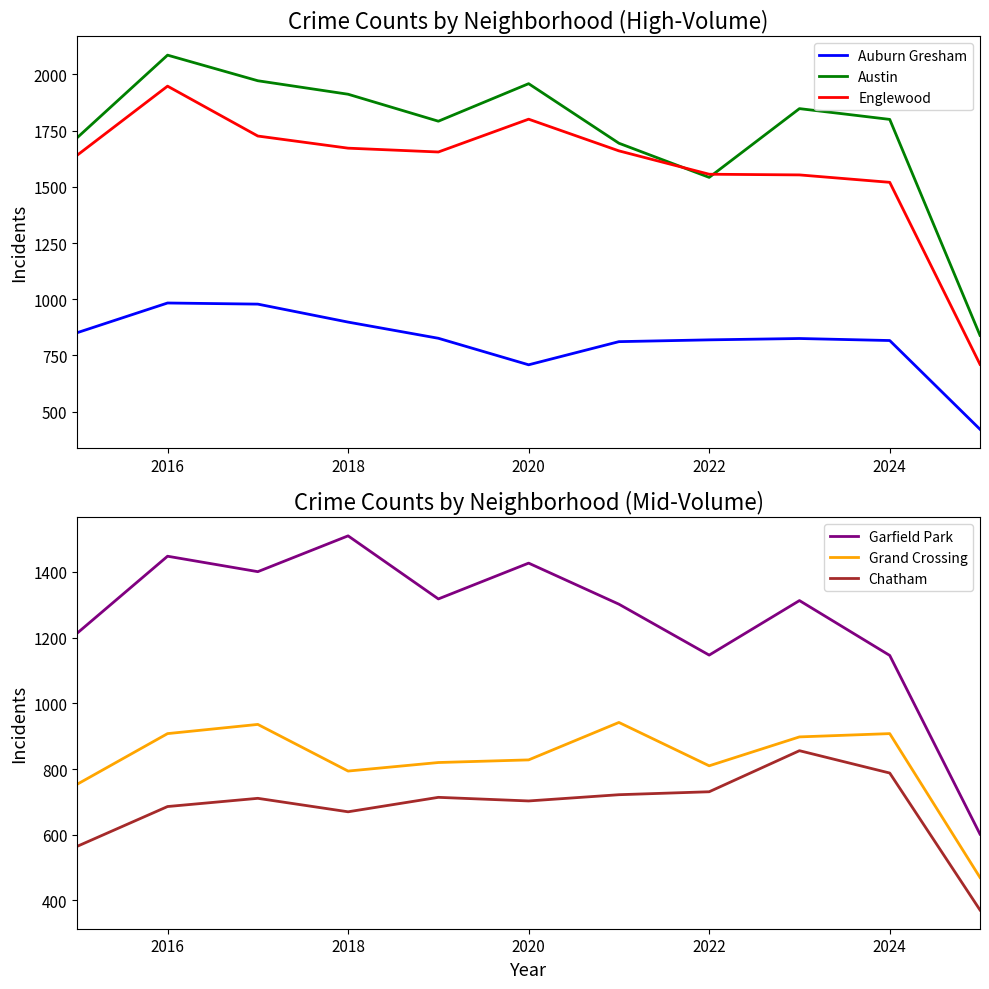

At which label does Englewood reach its peak?

2016